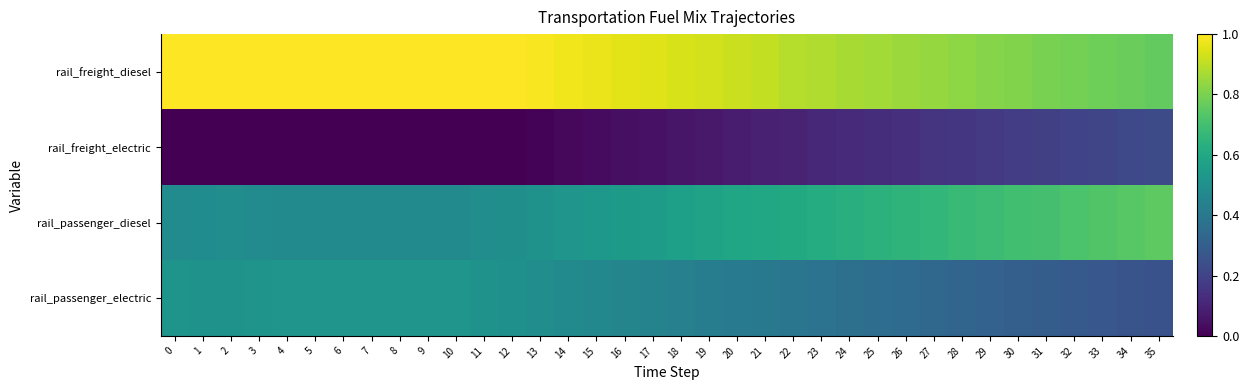

Reading left to right, transcribe all the data shown in this chart.

rail_freight_diesel: 0=1.0	1=1.0	2=1.0	3=1.0	4=1.0	5=1.0	6=1.0	7=1.0	8=1.0	9=1.0	10=1.0	11=1.0	12=1.0	13=1.0	14=1.0	15=1.0	16=1.0	17=0.9	18=0.9	19=0.9	20=0.9	21=0.9	22=0.9	23=0.9	24=0.9	25=0.9	26=0.8	27=0.8	28=0.8	29=0.8	30=0.8	31=0.8	32=0.8	33=0.8	34=0.8	35=0.8
rail_freight_electric: 0=0.0	1=0.0	2=0.0	3=0.0	4=0.0	5=0.0	6=0.0	7=0.0	8=0.0	9=0.0	10=0.0	11=0.0	12=0.0	13=0.0	14=0.0	15=0.0	16=0.0	17=0.1	18=0.1	19=0.1	20=0.1	21=0.1	22=0.1	23=0.1	24=0.1	25=0.1	26=0.1	27=0.1	28=0.2	29=0.2	30=0.2	31=0.2	32=0.2	33=0.2	34=0.2	35=0.2
rail_passenger_diesel: 0=0.5	1=0.5	2=0.5	3=0.5	4=0.5	5=0.5	6=0.5	7=0.5	8=0.5	9=0.5	10=0.5	11=0.5	12=0.5	13=0.5	14=0.5	15=0.5	16=0.5	17=0.6	18=0.6	19=0.6	20=0.6	21=0.6	22=0.6	23=0.6	24=0.6	25=0.6	26=0.7	27=0.7	28=0.7	29=0.7	30=0.7	31=0.7	32=0.7	33=0.7	34=0.7	35=0.8
rail_passenger_electric: 0=0.5	1=0.5	2=0.5	3=0.5	4=0.5	5=0.5	6=0.5	7=0.5	8=0.5	9=0.5	10=0.5	11=0.5	12=0.5	13=0.5	14=0.5	15=0.5	16=0.5	17=0.4	18=0.4	19=0.4	20=0.4	21=0.4	22=0.4	23=0.4	24=0.4	25=0.4	26=0.3	27=0.3	28=0.3	29=0.3	30=0.3	31=0.3	32=0.3	33=0.3	34=0.3	35=0.2